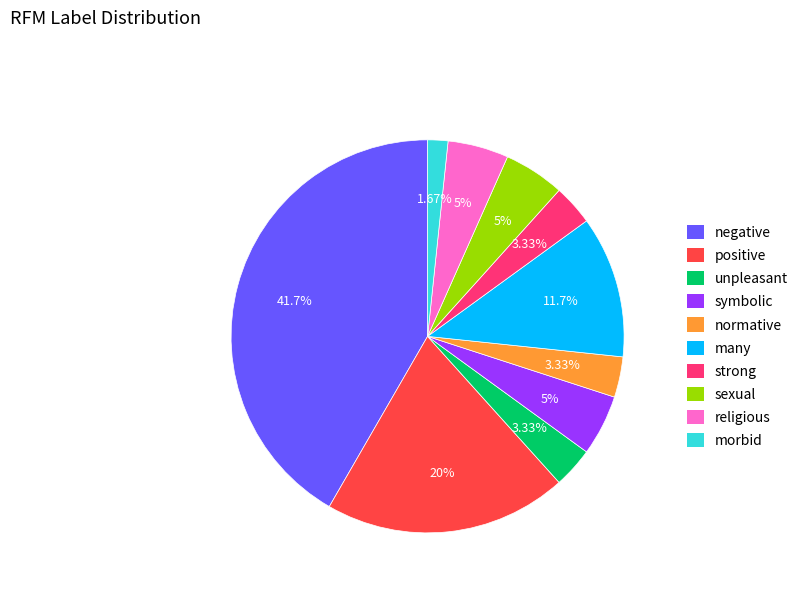

Which slice is the largest?

negative